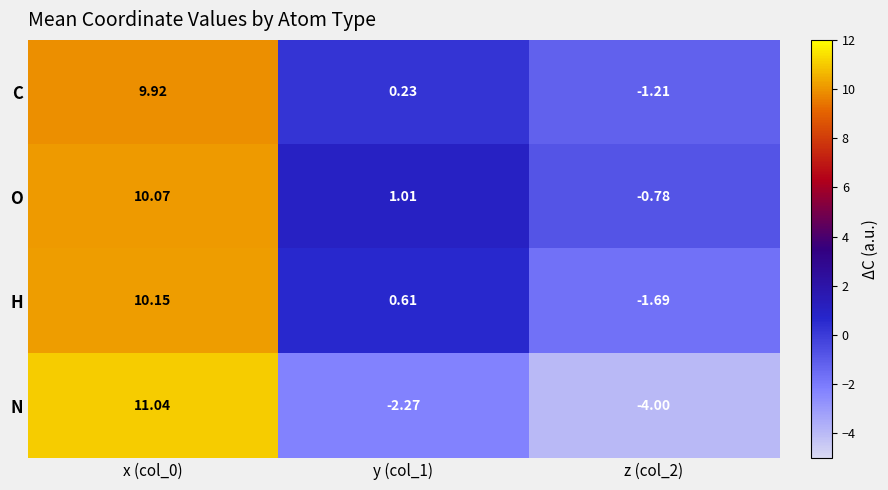

List the series in order of their peak value, lowest first.

C, O, H, N